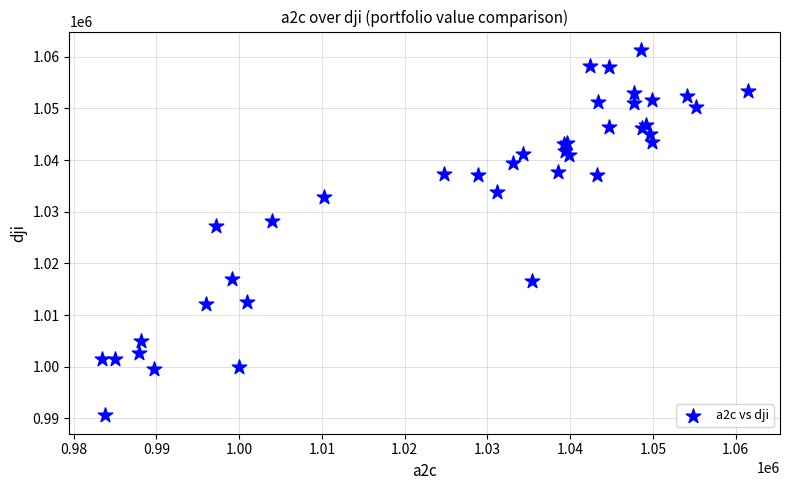

What Y value in the scatter plot is closest to 1025959?

1027155.4